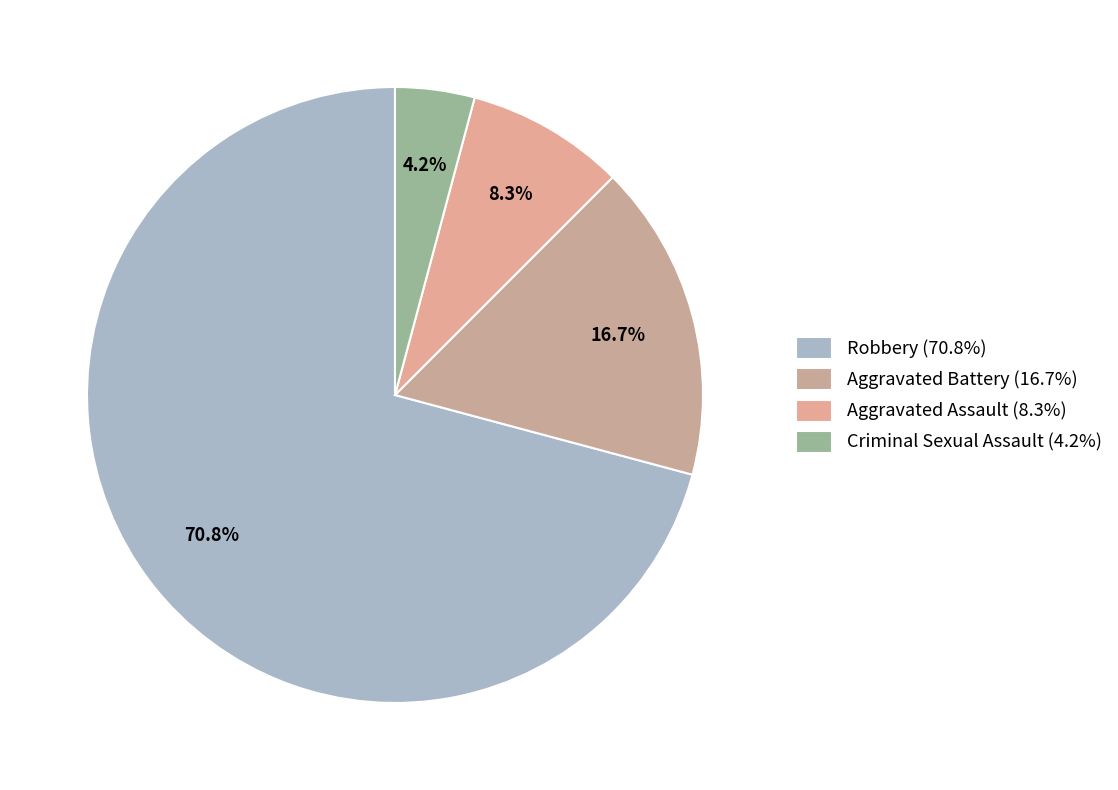

Does any single category account for the majority?

Yes